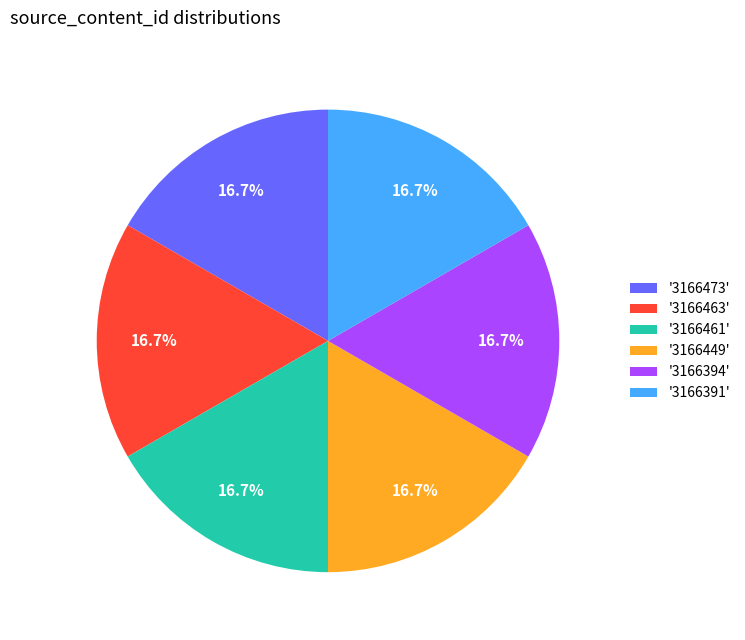

Is there any slice that represents more than half of the pie?

No